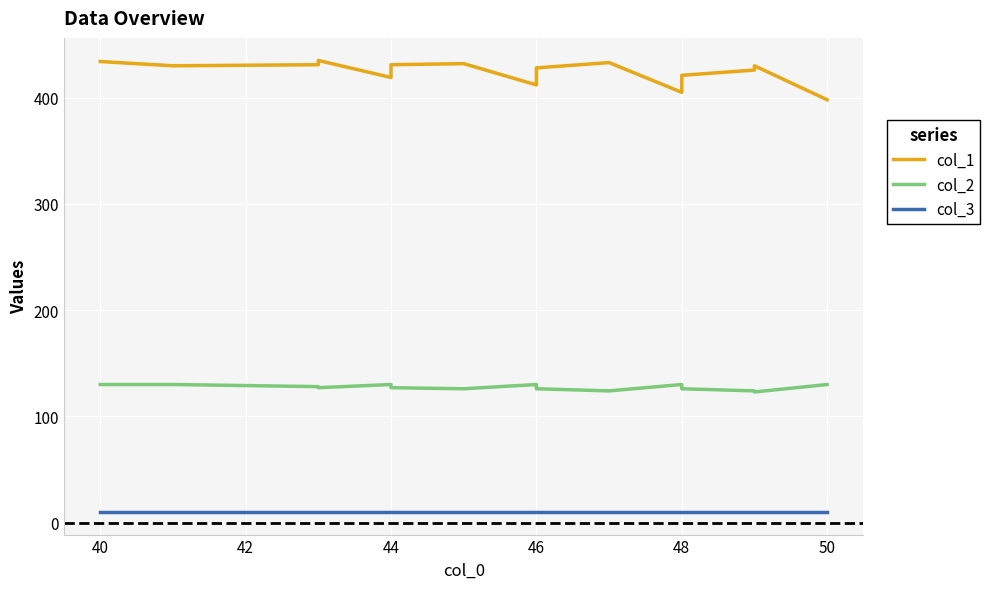

Count the number of categories in the chart.

20